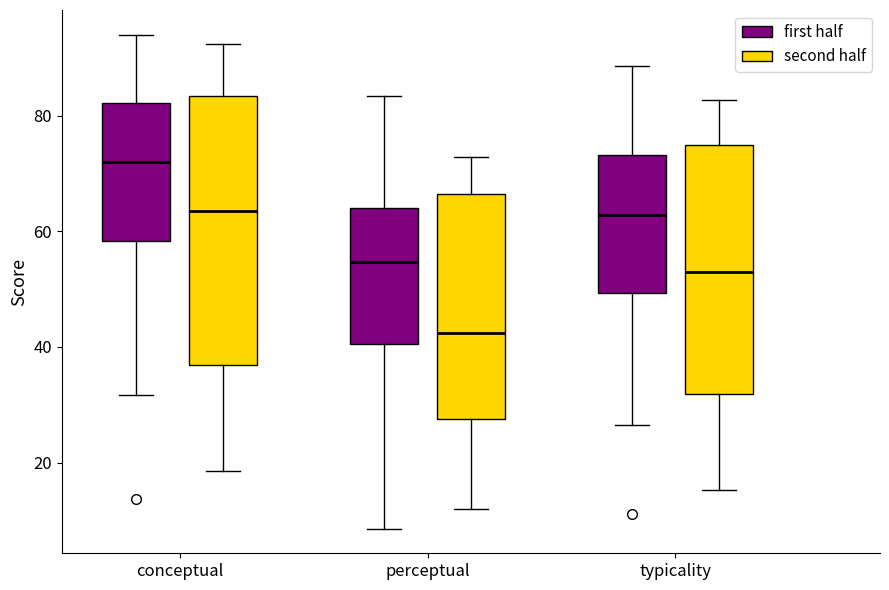

Where does the median line of the box for typicality (second half) sit on the y-axis? The values are not printed on the chart, so give them approximately, as read against the axis.

52